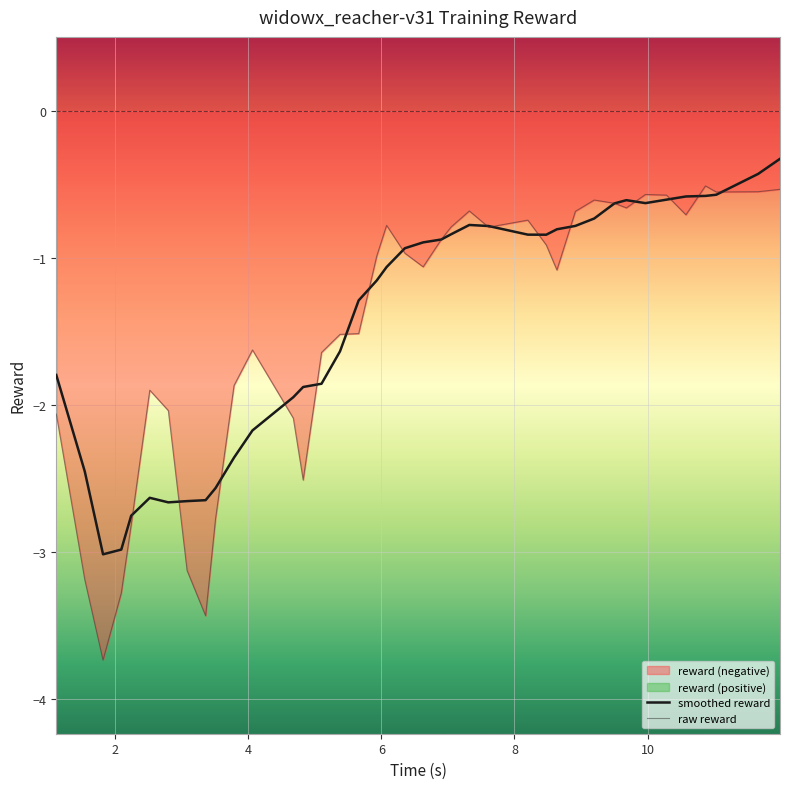

What is the minimum value for raw reward?

-3.7